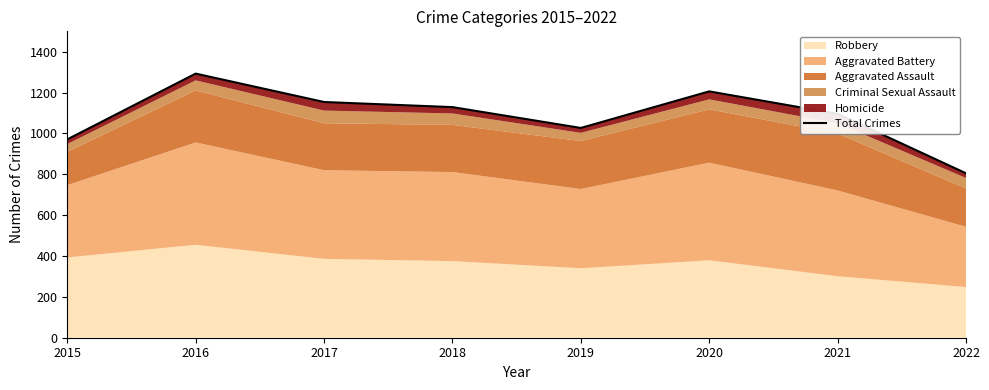

True or false: there are more than 2 points higher than both neighbors.

False